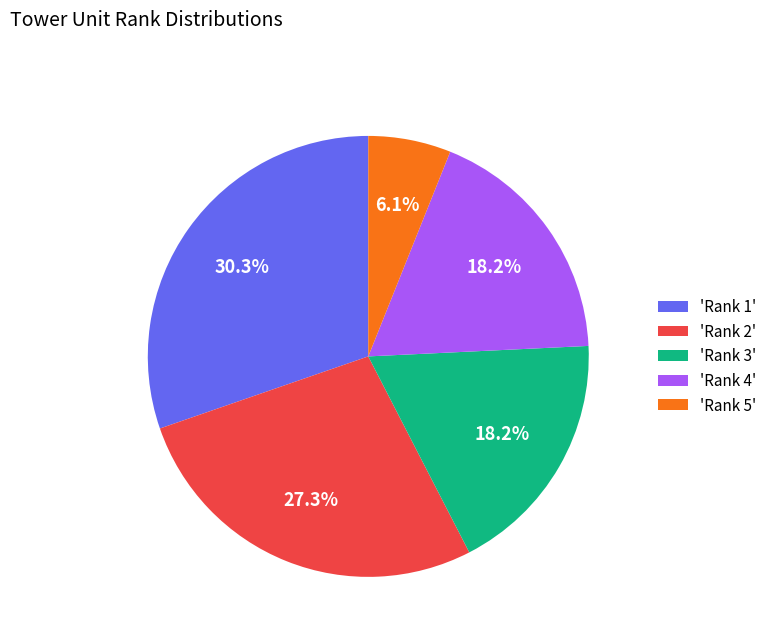

Does 'Rank 5' represent more than half of the total?

No